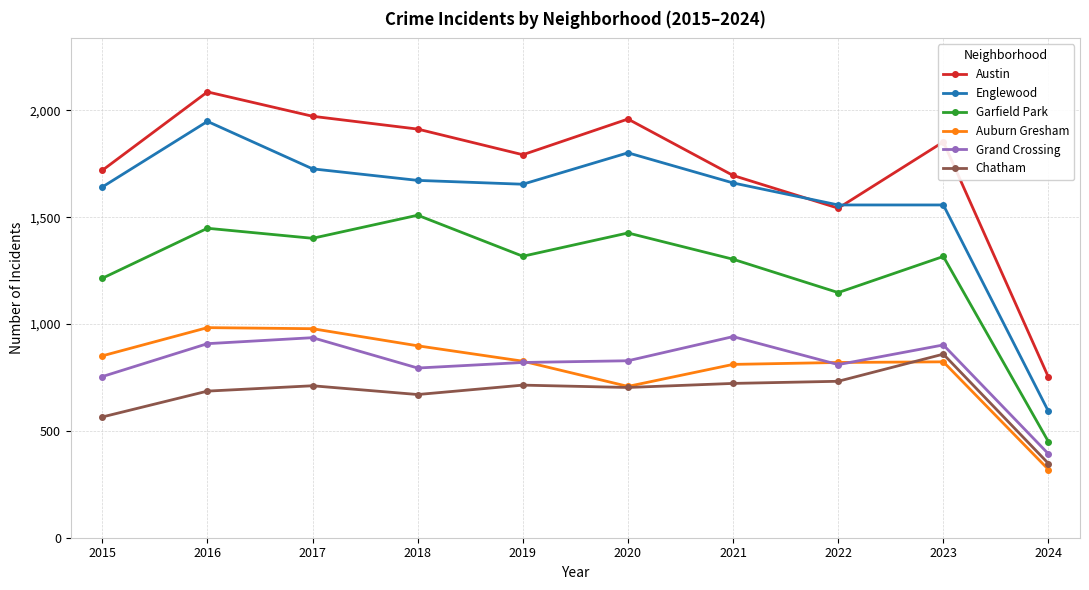

What is the greatest value displayed?

2086